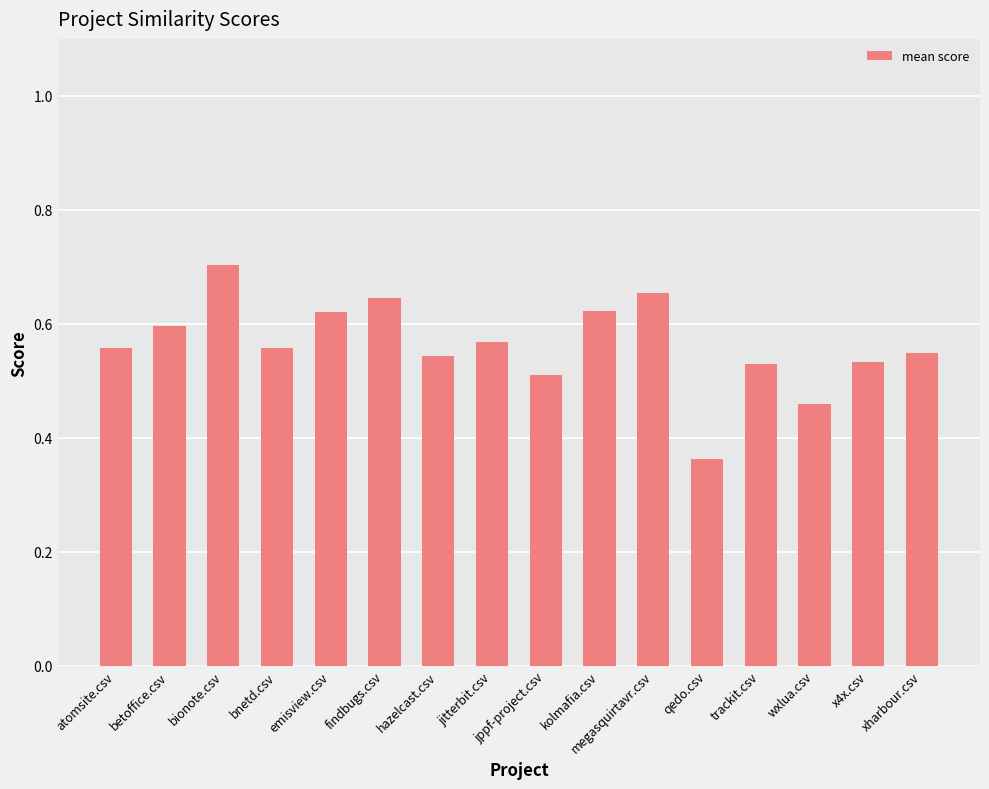

Does the chart contain stacked bars?

No